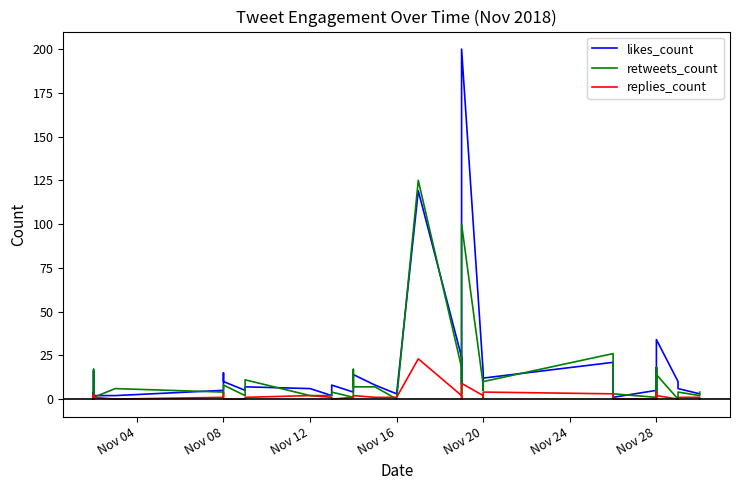

List the series in order of their overall mean, highest first.

likes_count, retweets_count, replies_count